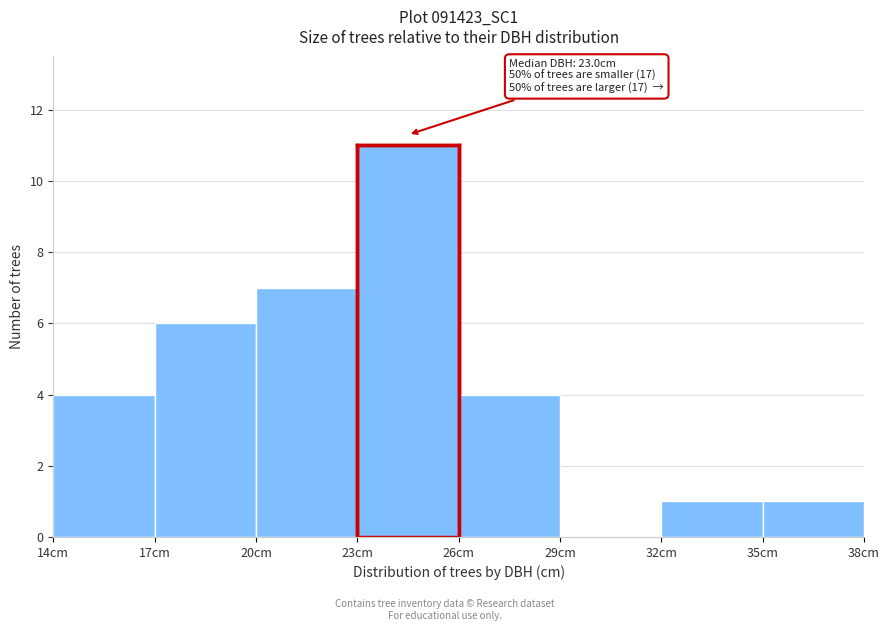

Over which range of the x-axis is the bar tallest?

23 to 26